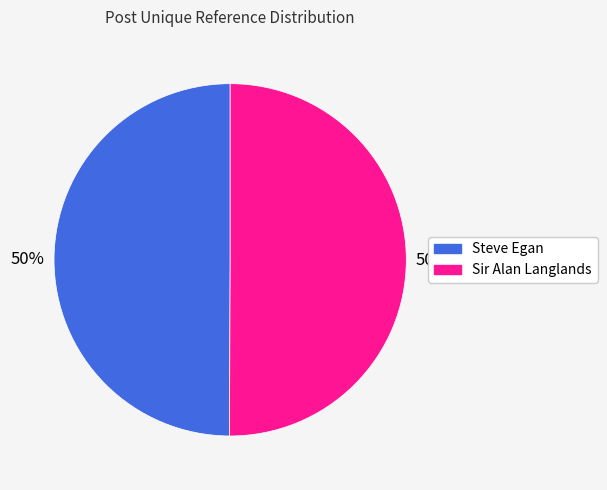

Approximately how many times larger is the value at Steve Egan compared to Sir Alan Langlands?

1.0